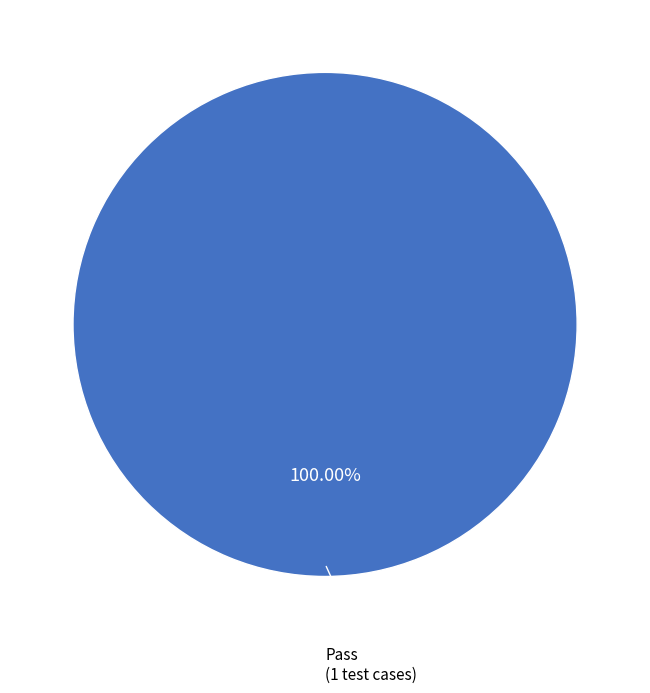

Is there any slice that represents more than half of the pie?

Yes